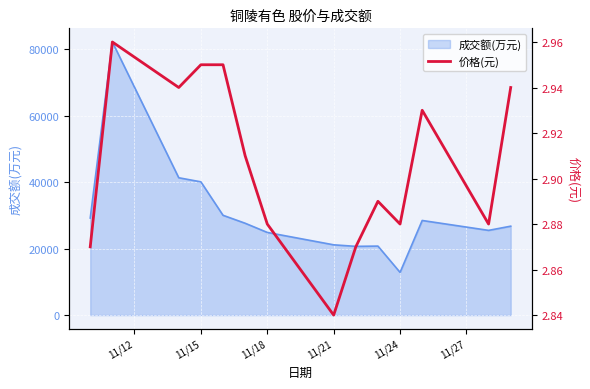

How many lines are shown in the chart?

1